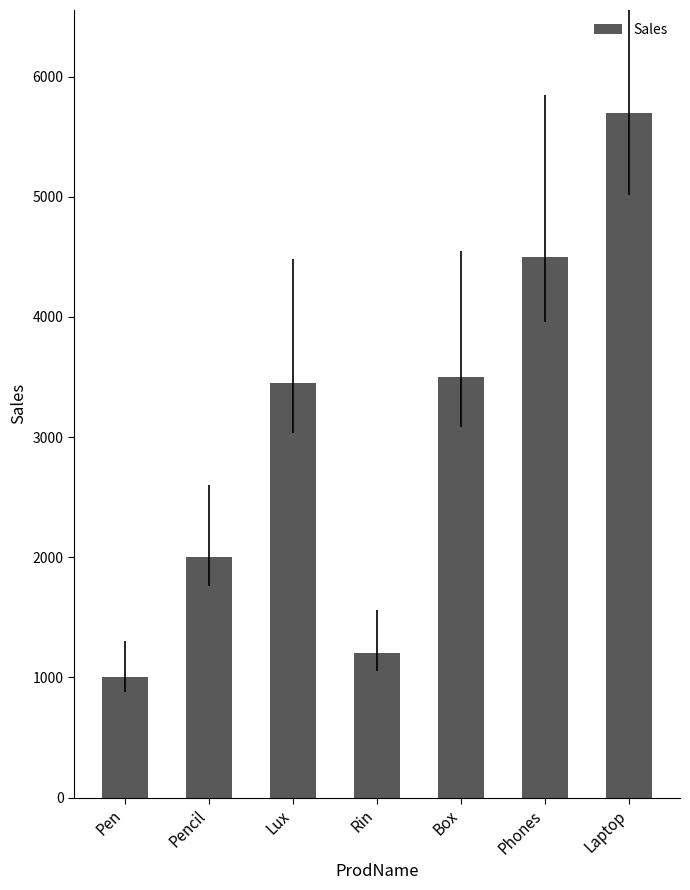

What is the average value?

3050